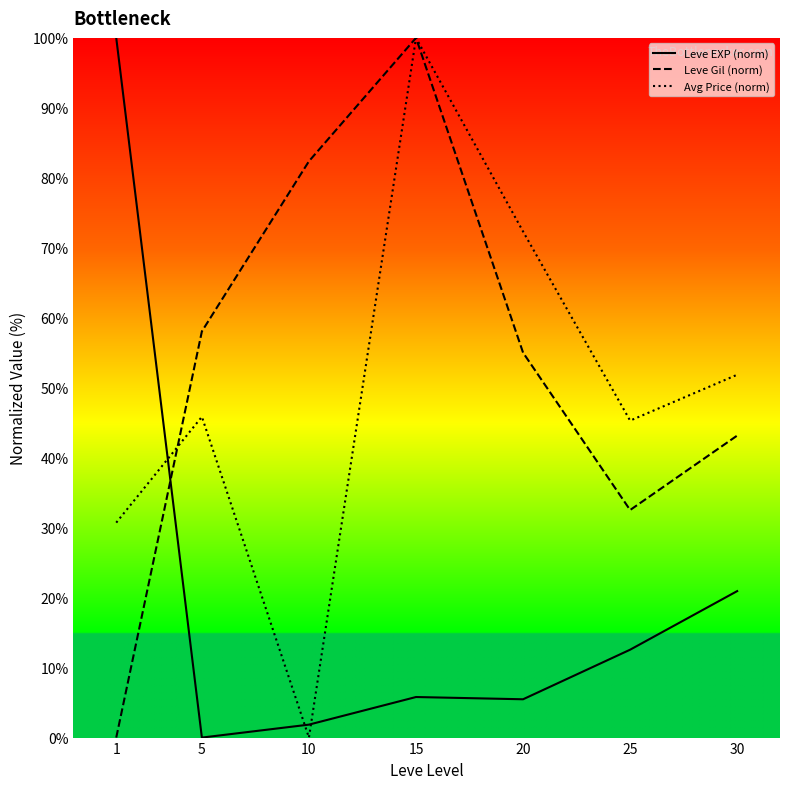

At which label does Leve EXP (norm) first exceed 5?

1